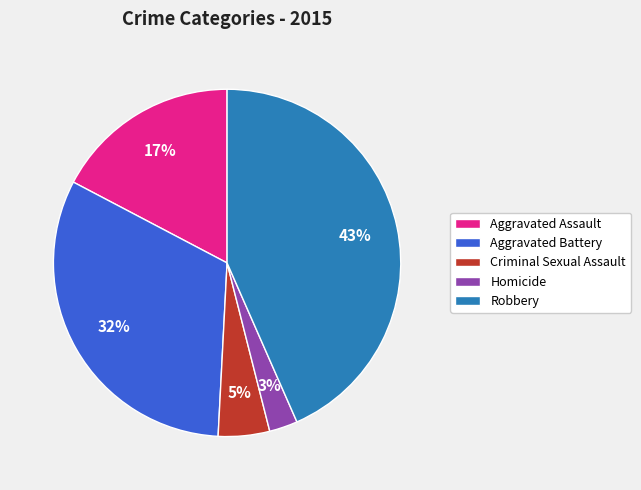

Combined, do Aggravated Assault and Homicide account for over 50%?

No